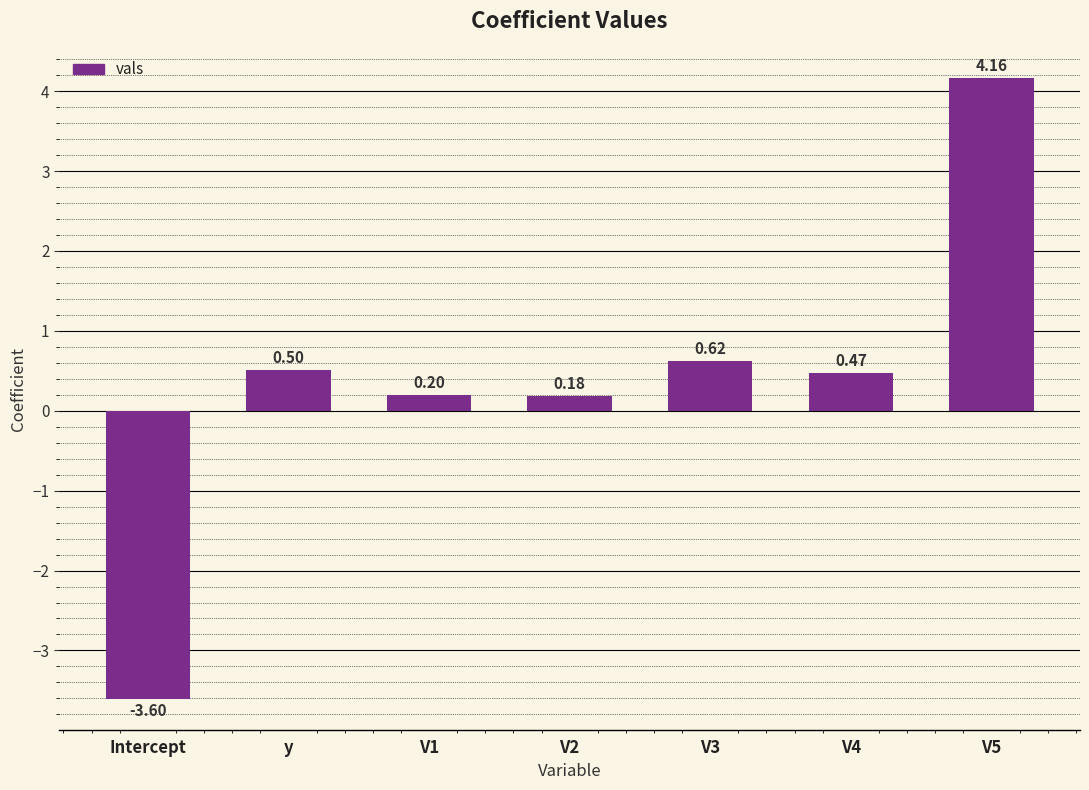

Does the chart contain stacked bars?

No